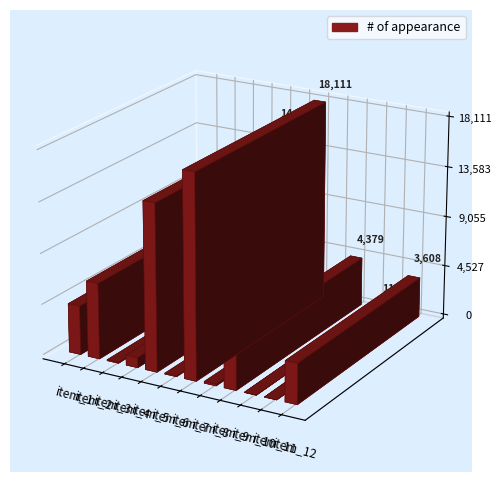

What is the ratio of the value at item_7 to the value at item_11?

696.6